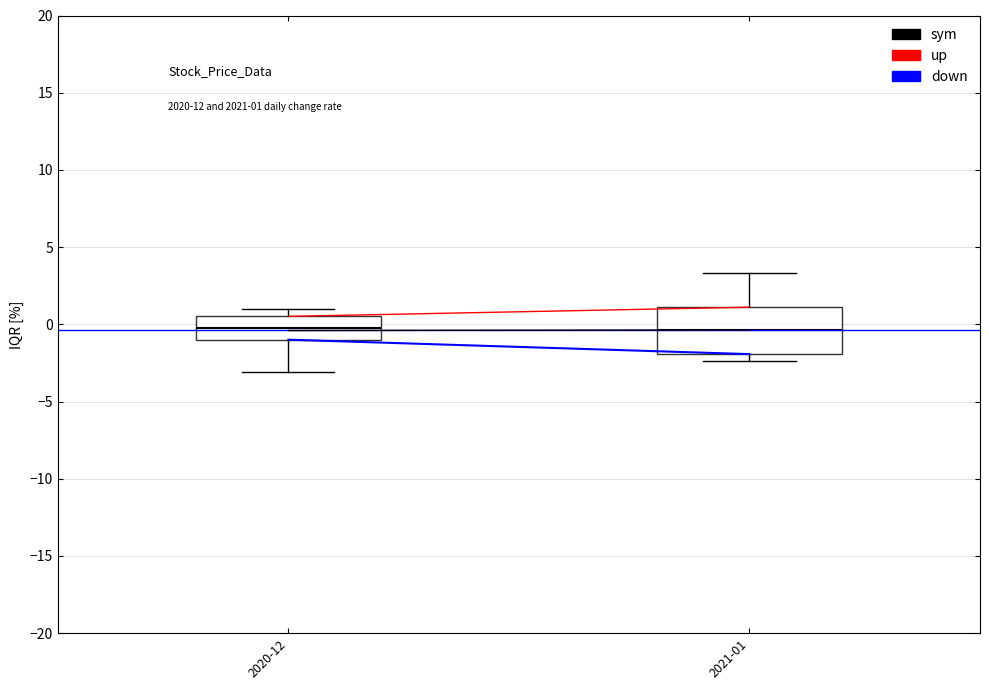

Comparing the boxes themselves (not the whiskers), which one is the tallest?

2021-01